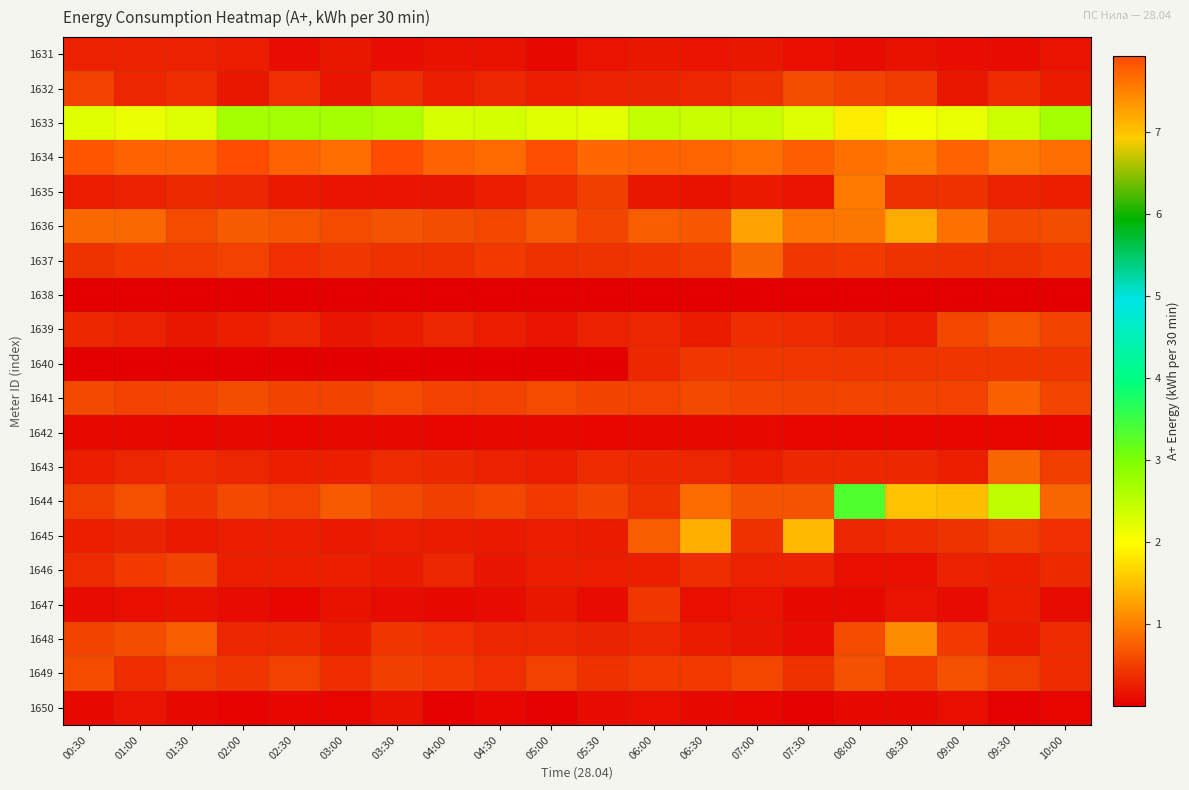

Between 06:30 and 07:00, which series saw the biggest shift?

1645